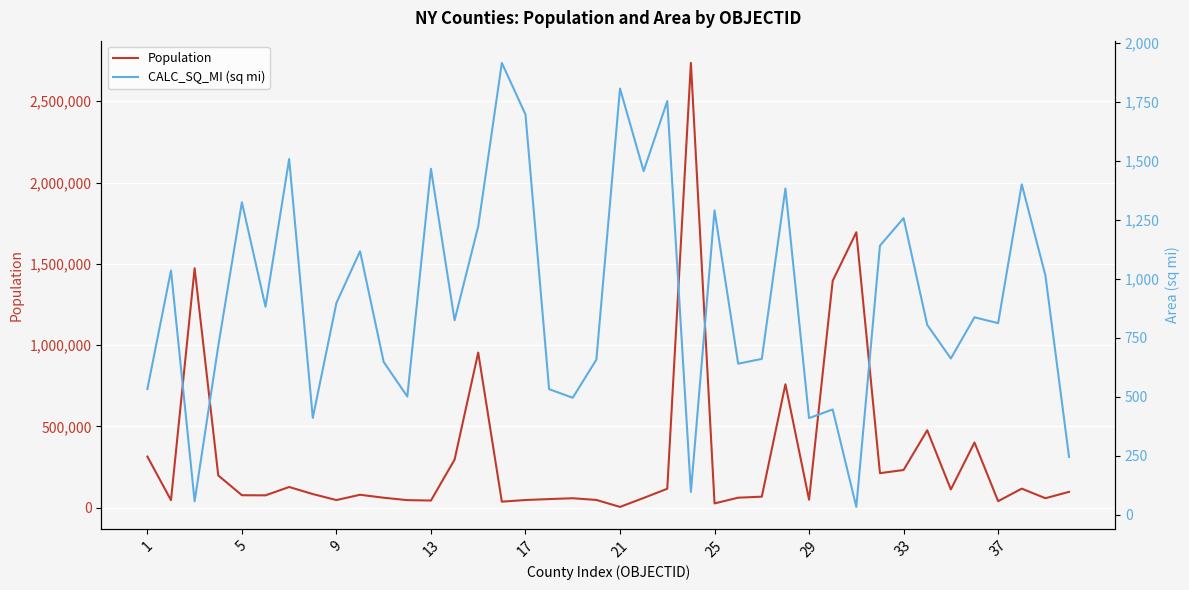

The value of Population at 1 is 314848. True or false?

True